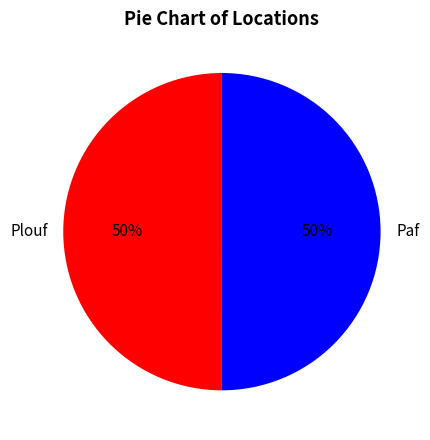

True or false: Paf accounts for 50% of the total.

True